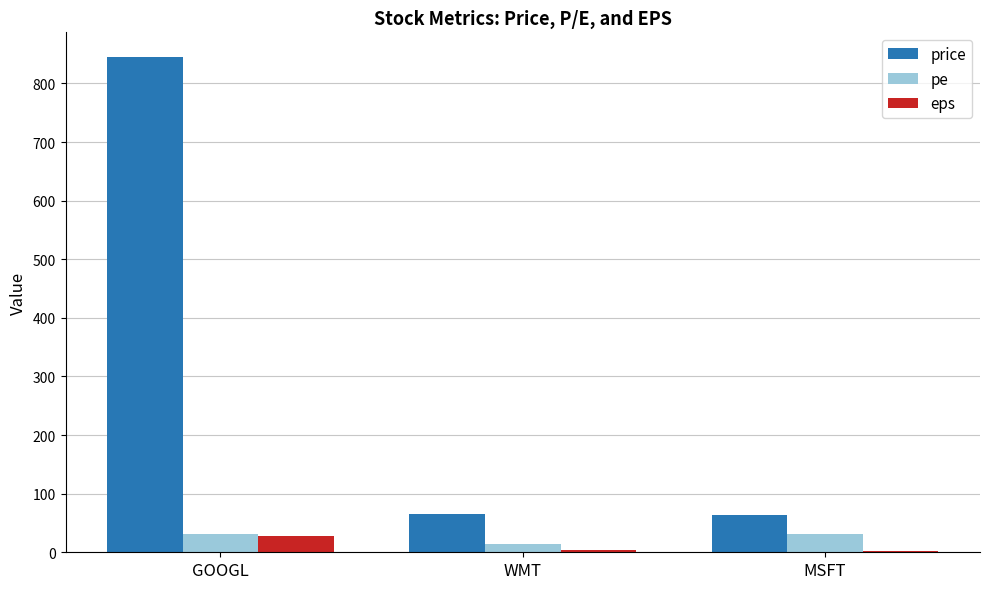

What is the maximum value for pe?

31.0